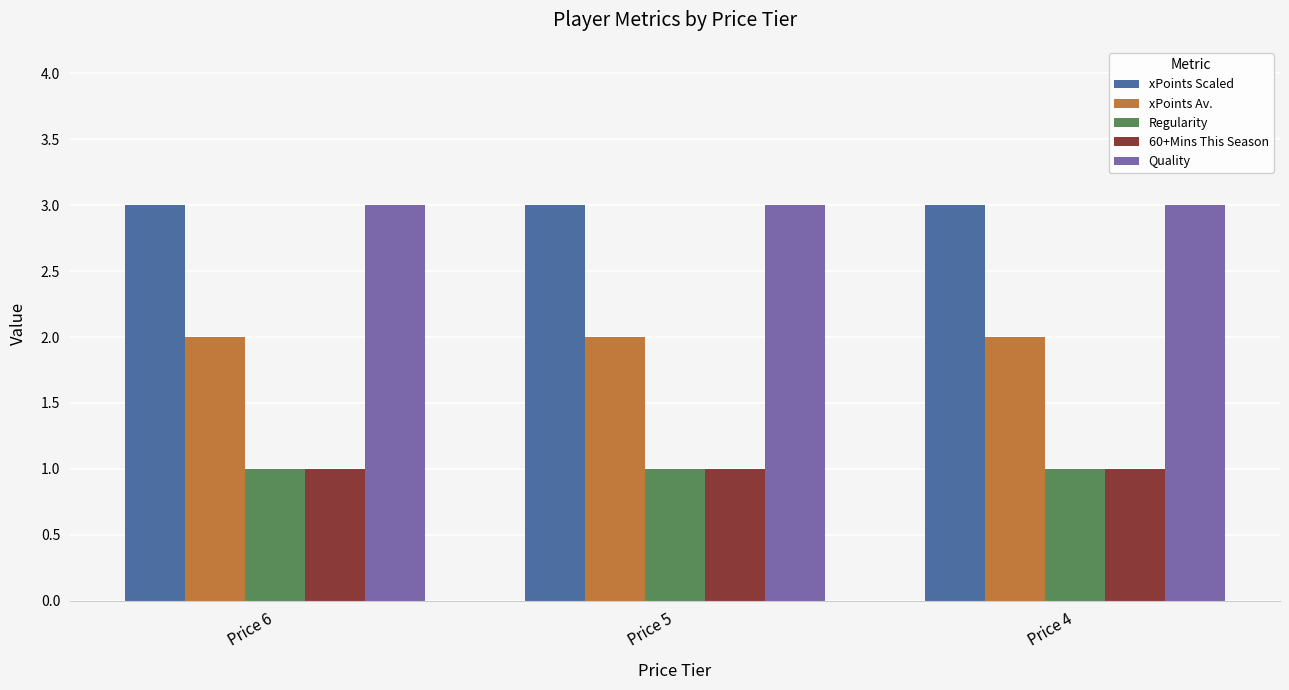

What is the total value across all series at Price 6?

10